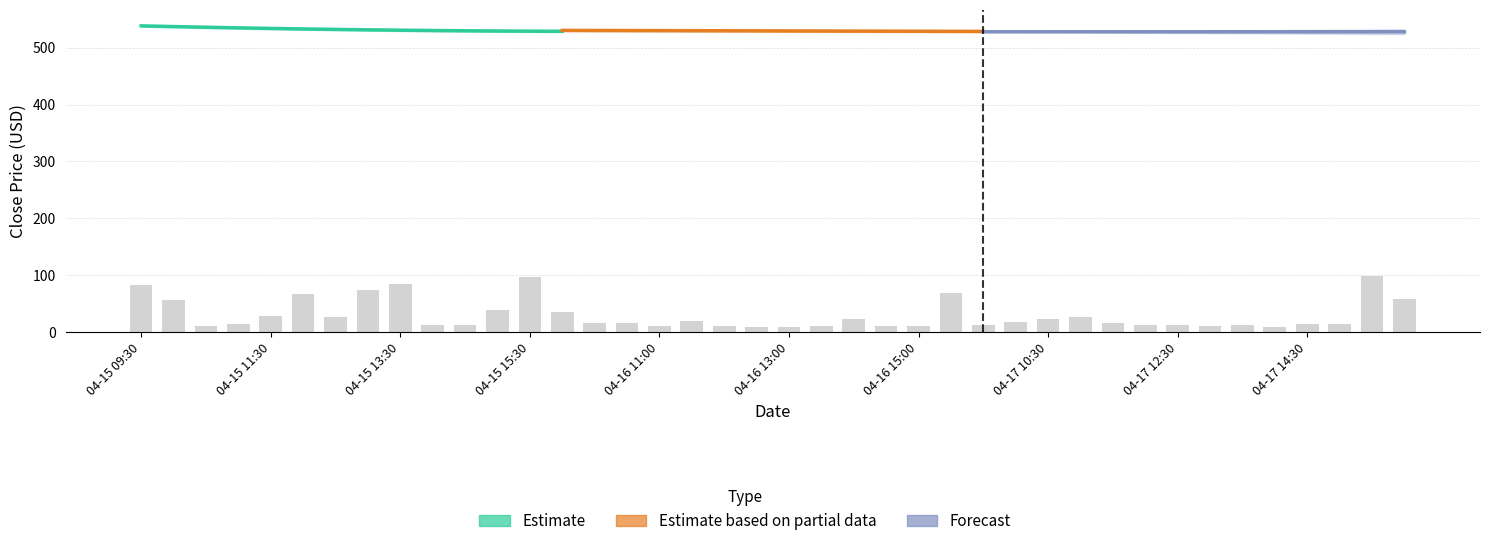

What is the smallest value displayed?

527.9